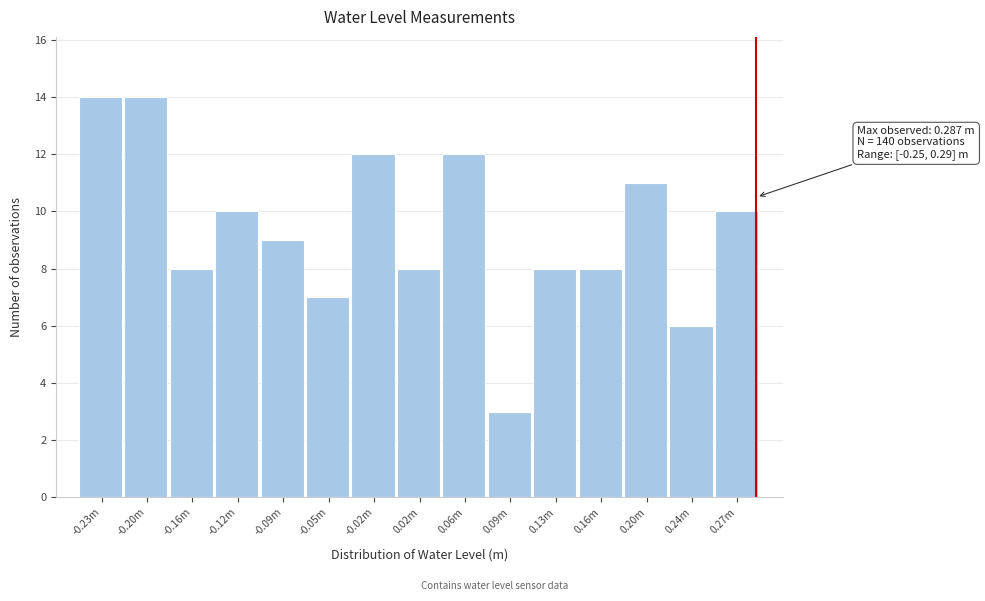

Reading left to right, extract all data points from this chart.

14	14	8	10	9	7	12	8	12	3	8	8	11	6	10